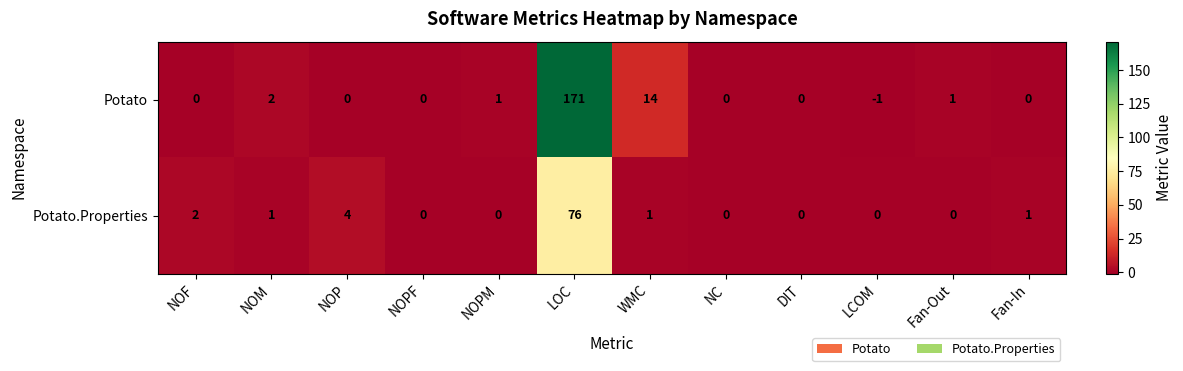

The value of Potato at Fan-Out is 2. True or false?

False